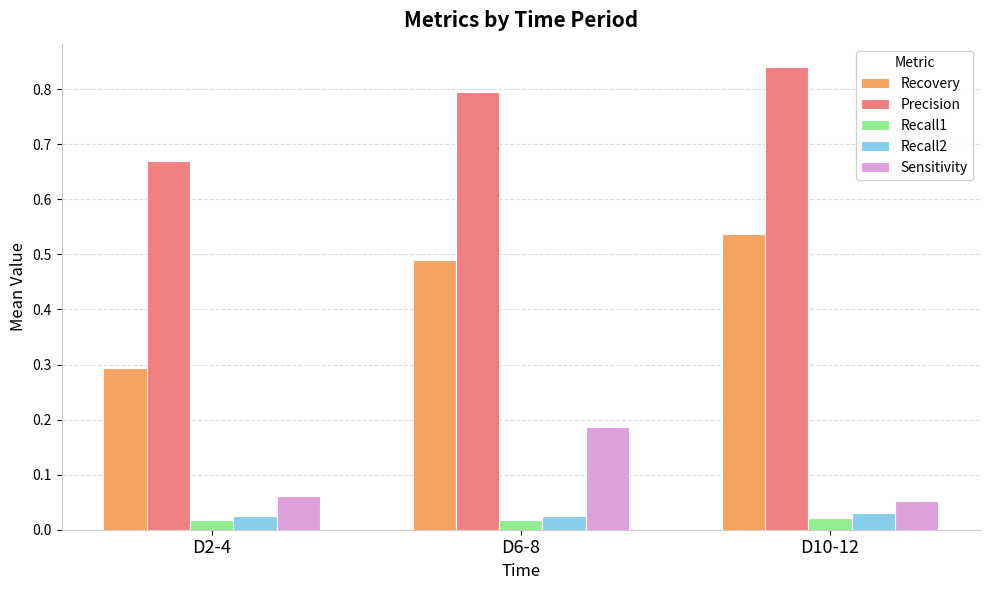

Which series has the largest total across all categories?

Precision